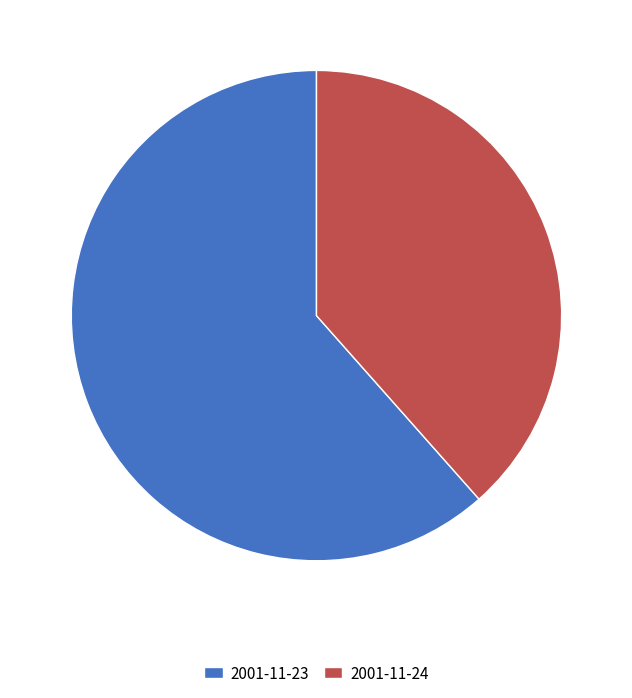

Between 2001-11-23 and 2001-11-24, which is larger?

2001-11-23